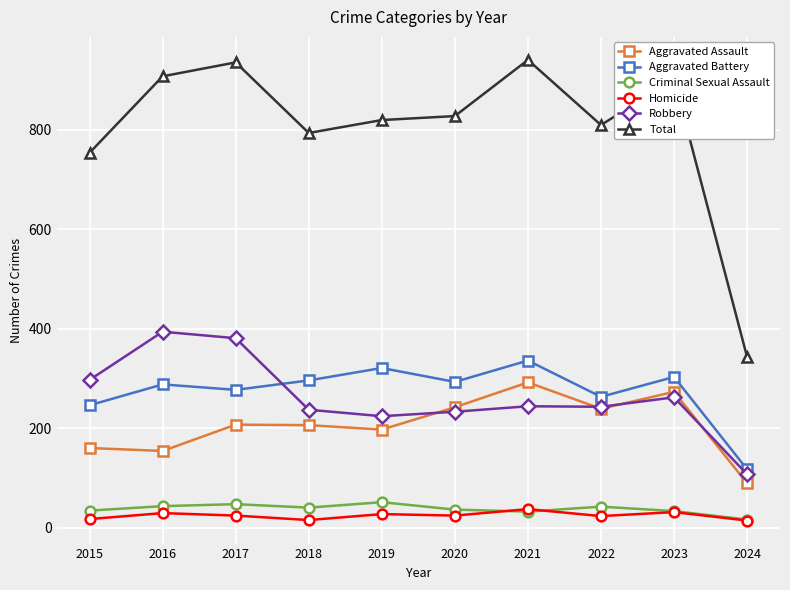

How many lines are shown in the chart?

6